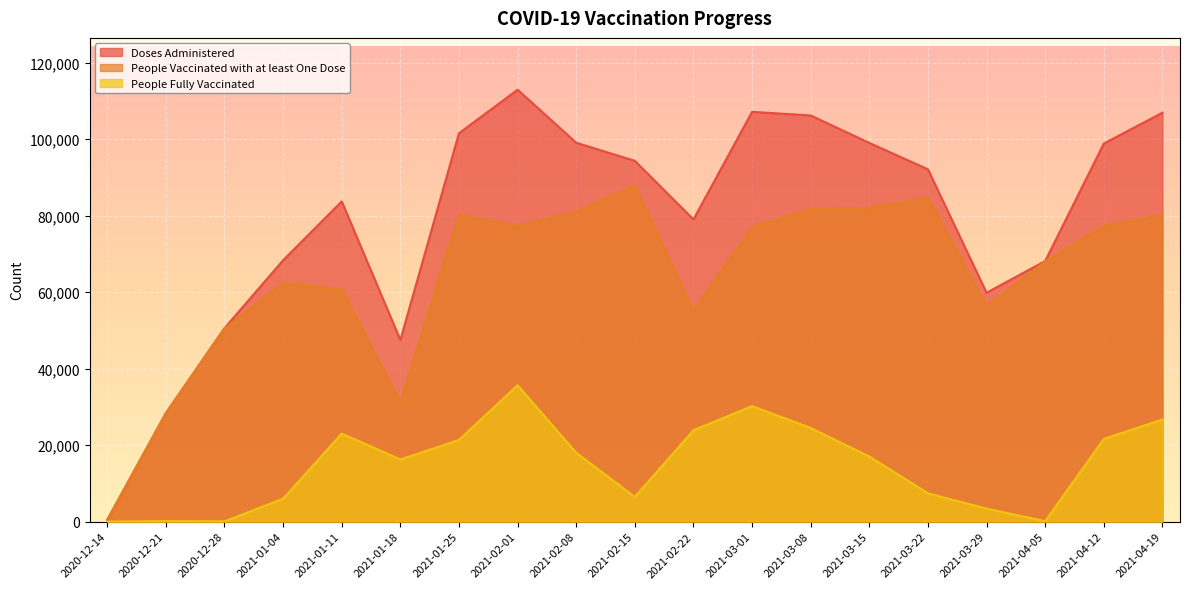

True or false: People Fully Vaccinated has a value of 30310 at 2021-03-15.

False